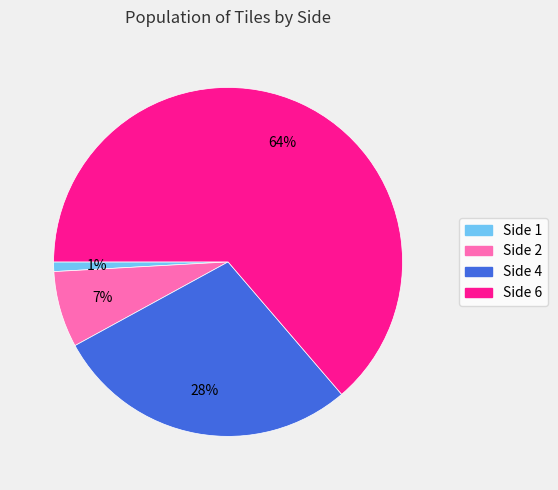

To the nearest percent, what is the average slice percentage?

25%